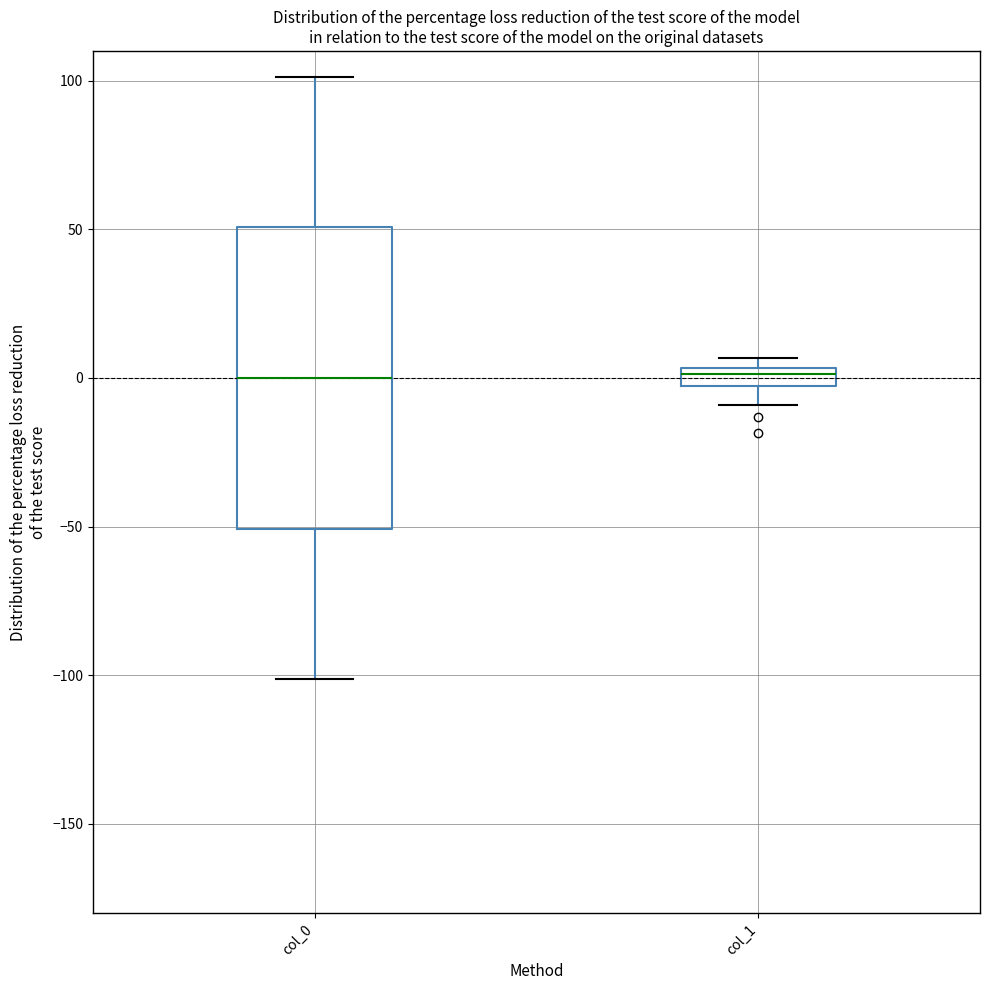

Where does the lower whisker of the box for col_0 end on the y-axis? The values are not printed on the chart, so give them approximately, as read against the axis.

-100